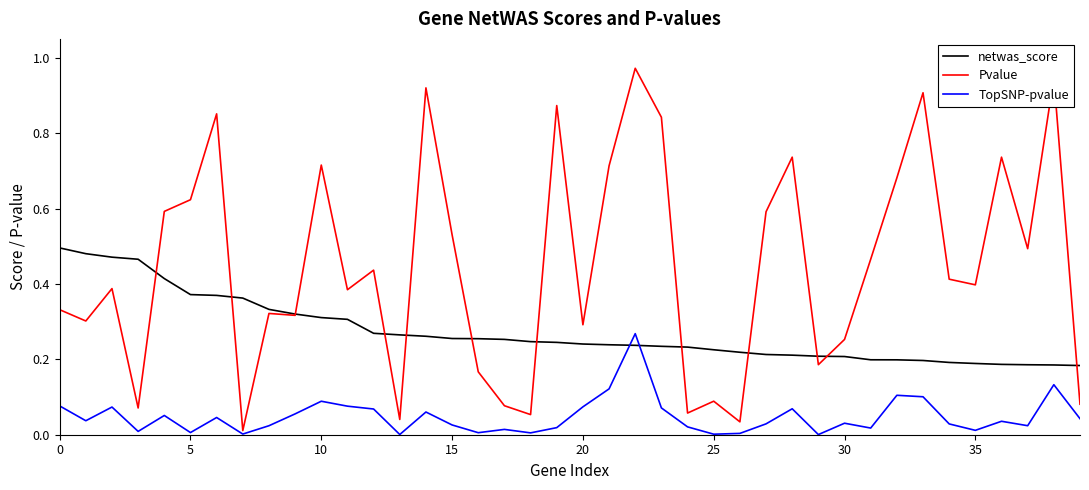

True or false: Pvalue and netwas_score cross at least once.

True